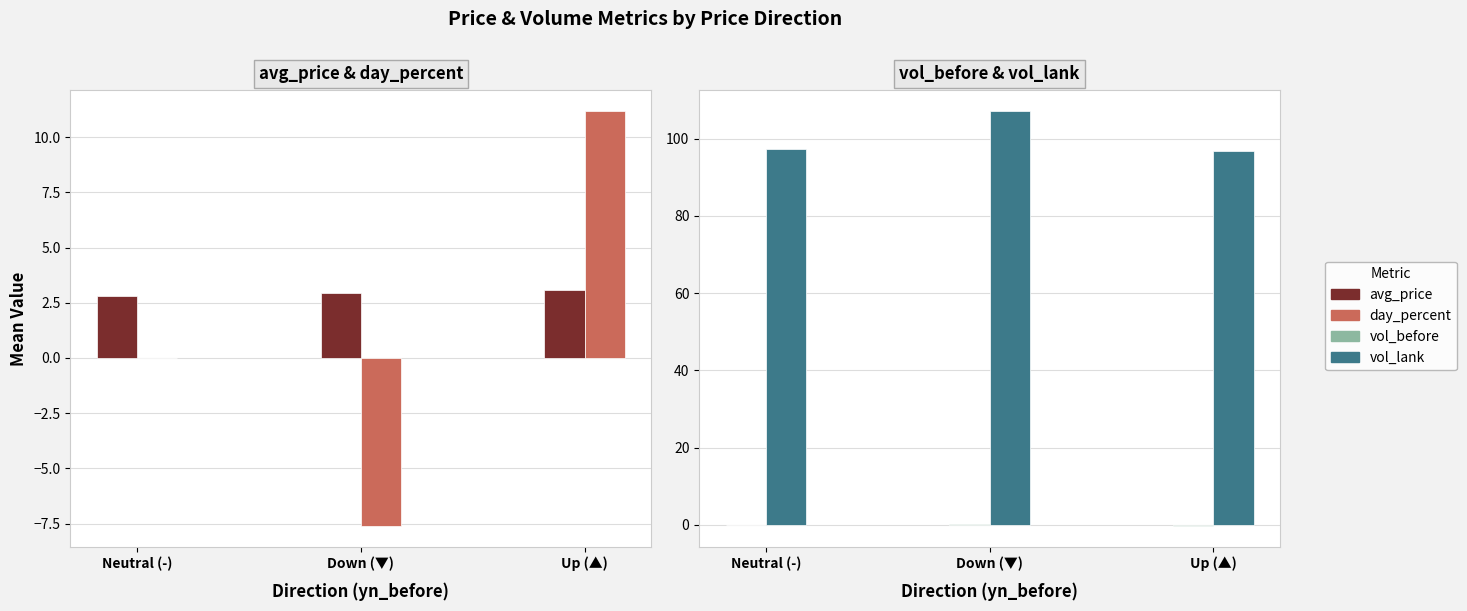

Between Up (▲) and Down (▼), which is larger?

Up (▲)